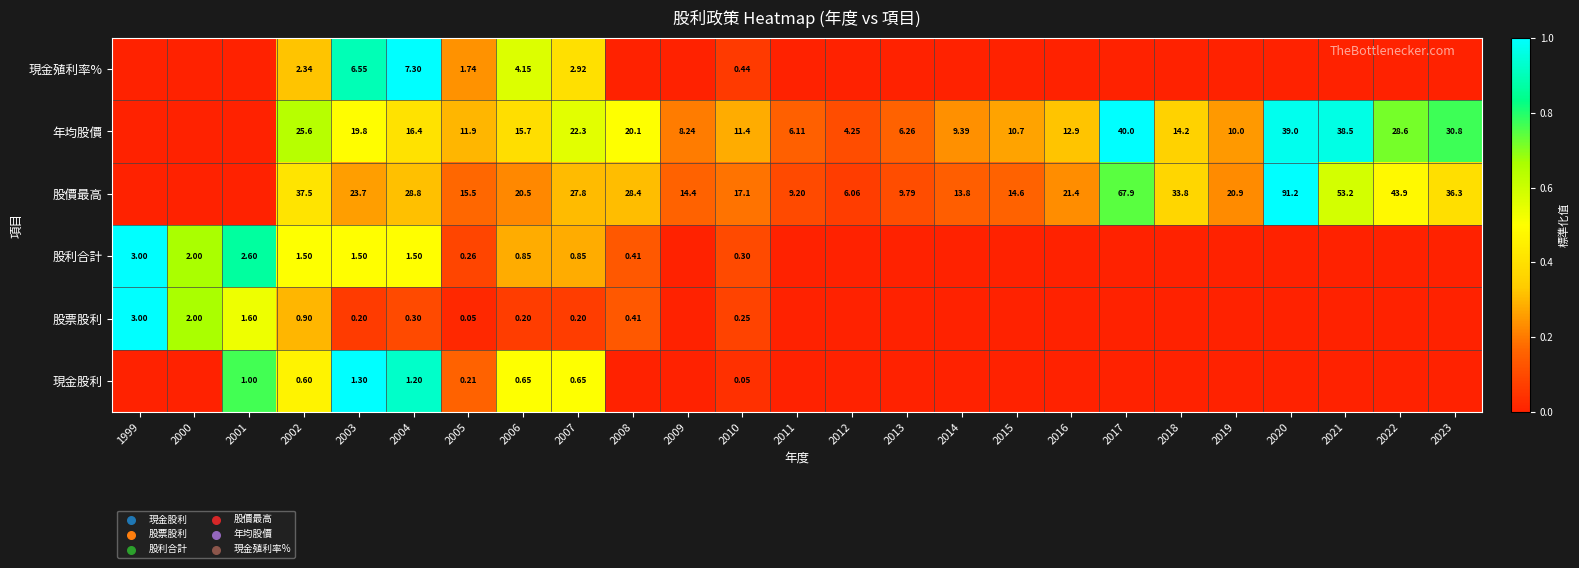

Is the value of 現金殖利率% at 2005 greater than the value of 股票股利 at 2003?

Yes